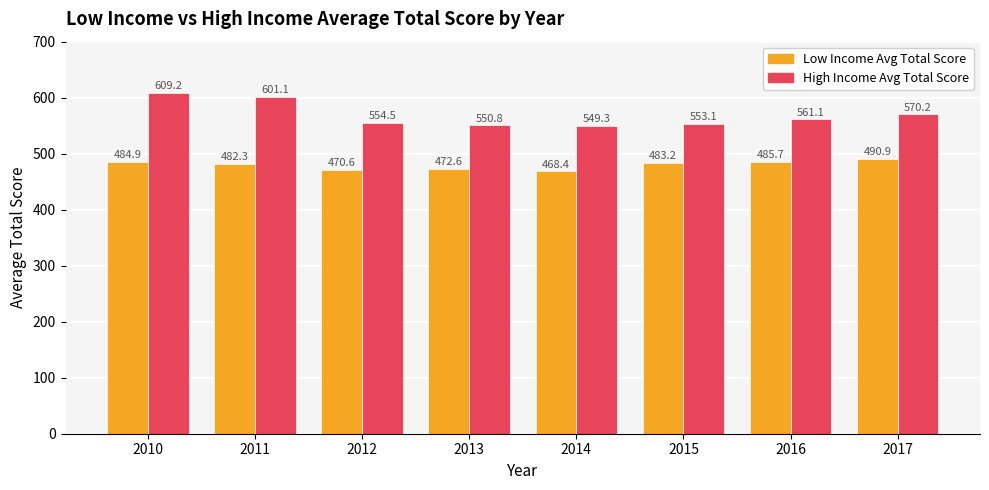

At which label does Low Income Avg Total Score reach its peak?

2017